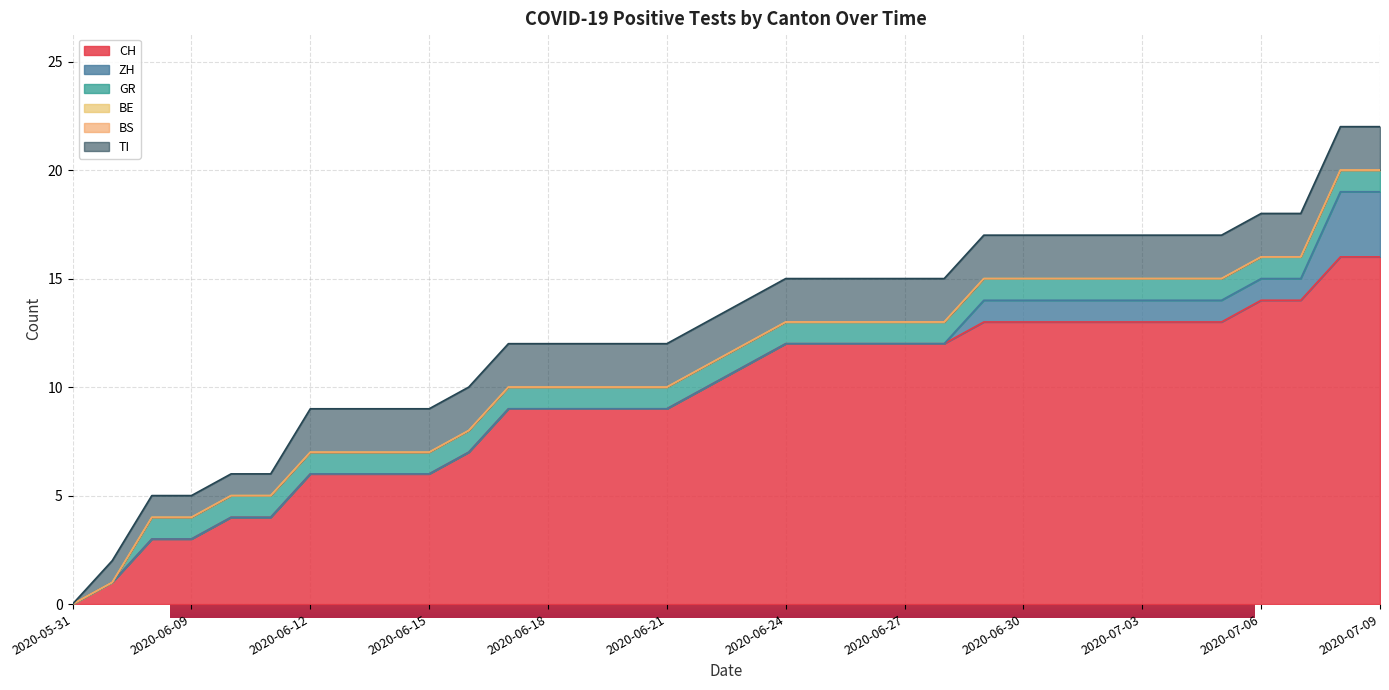

True or false: TI has more than 0 points higher than both neighbors.

False